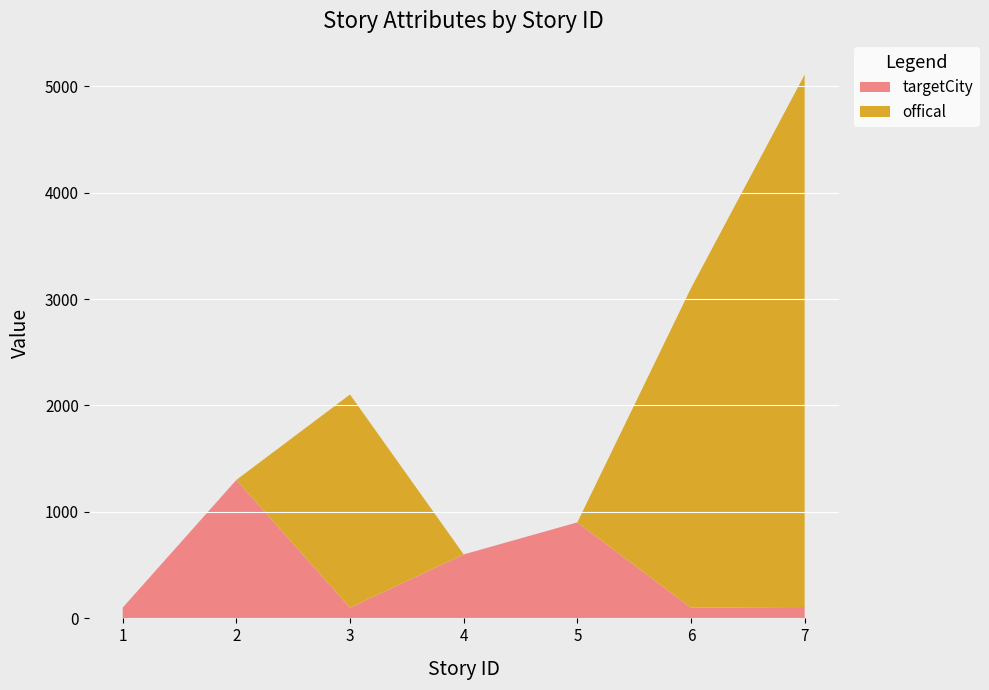

Reading right to left, what are all the values shown in this chart?

targetCity: 7=107	6=101	5=902	4=601	3=101	2=1301	1=101
offical: 7=5001	6=3001	5=0	4=0	3=2002	2=0	1=0